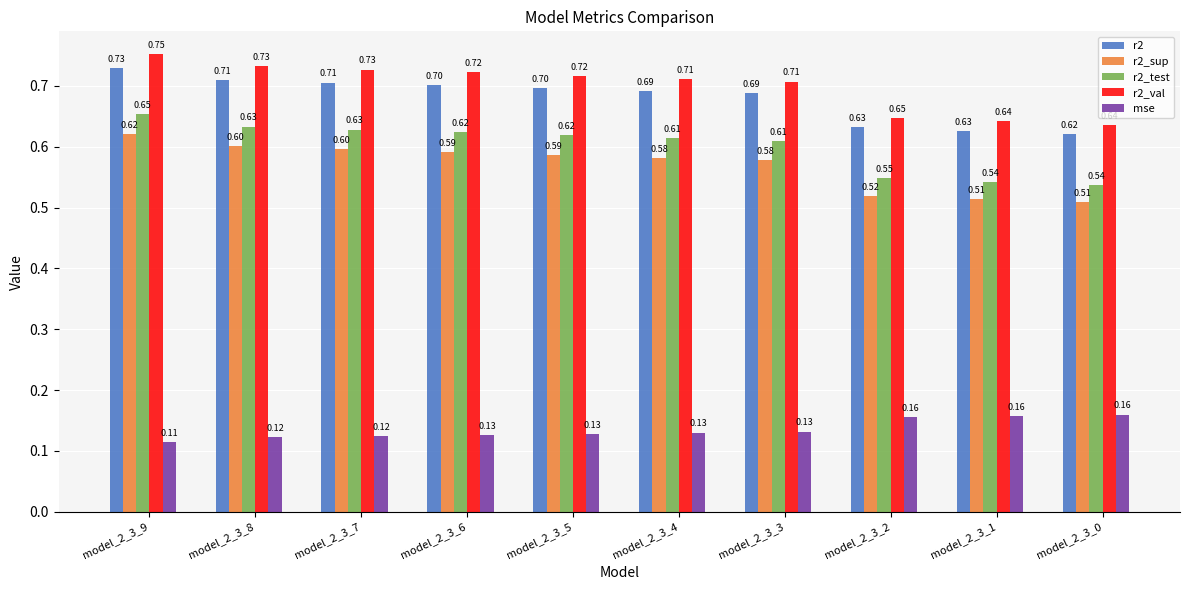

Does the chart contain any negative values?

No